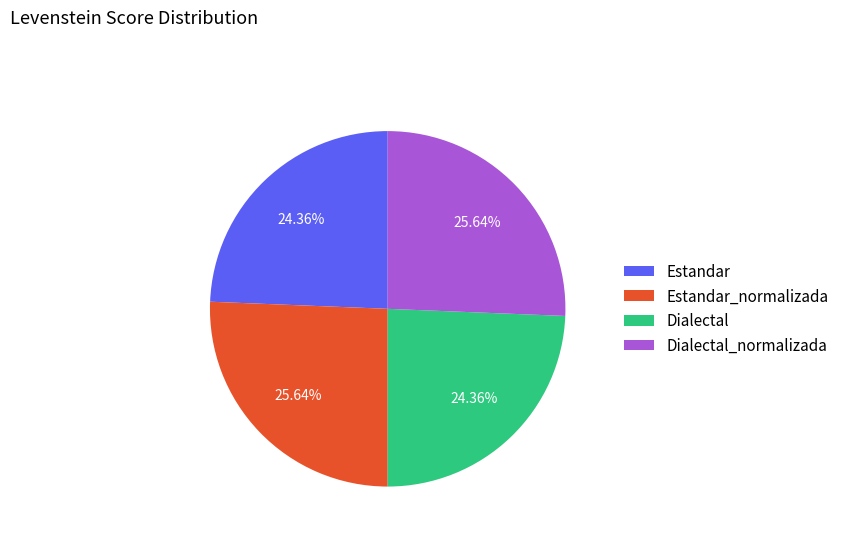

To the nearest percent, what percentage of the pie is Dialectal_normalizada?

26%